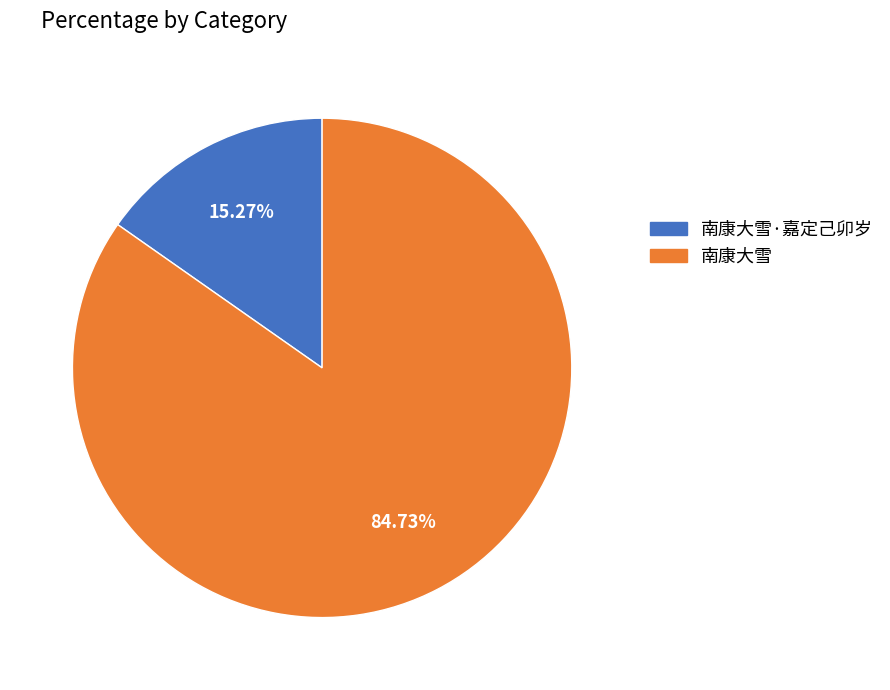

Is there any slice that represents more than half of the pie?

Yes